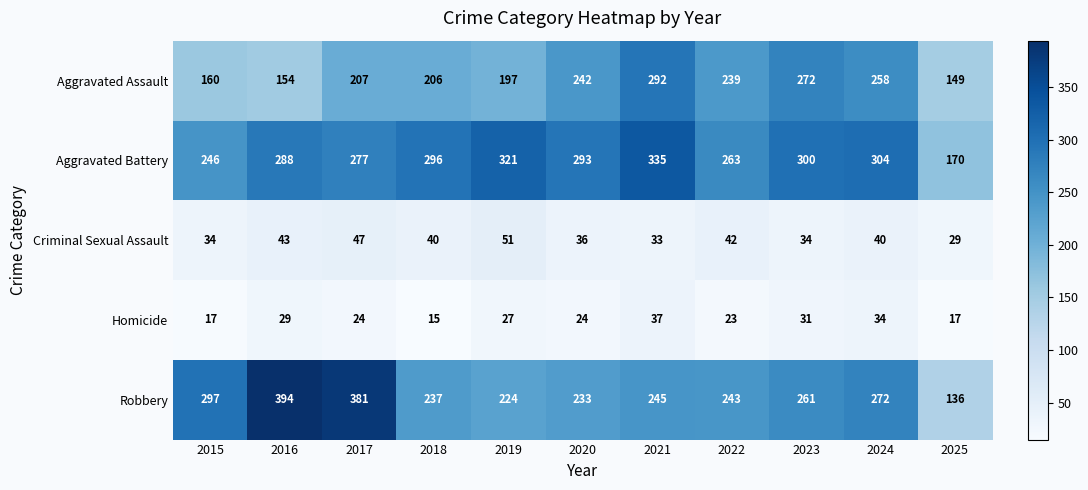

Which series has the widest spread of values?

Robbery